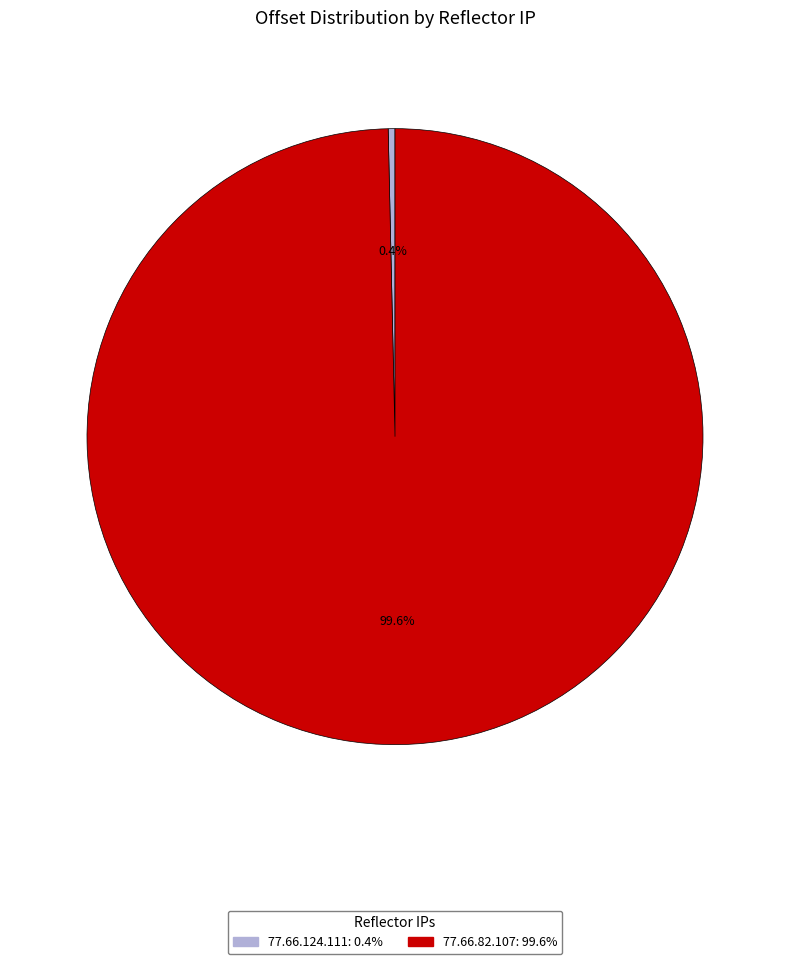

Which has a higher value, 77.66.82.107 or 77.66.124.111?

77.66.82.107